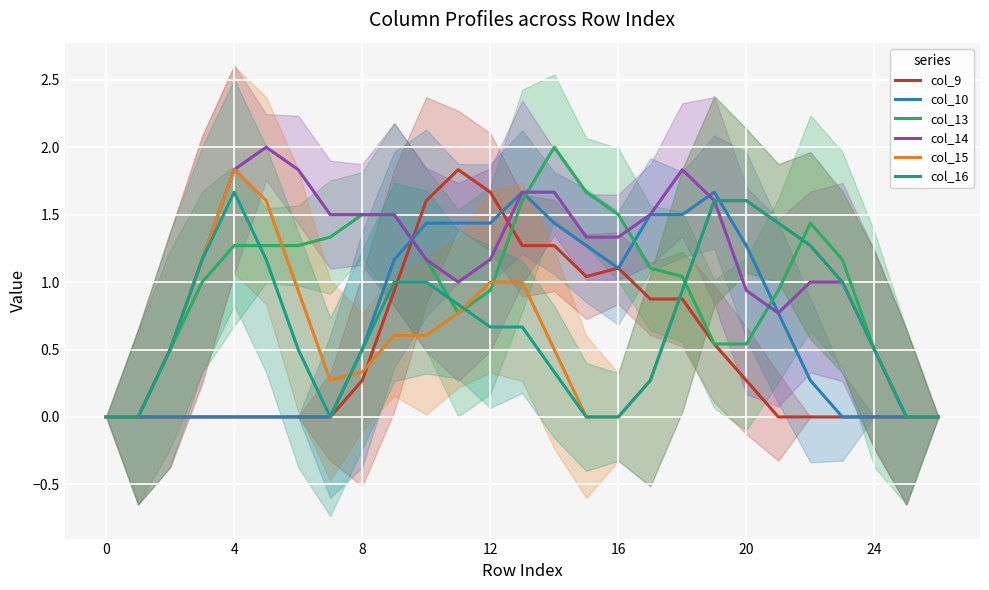

The col_9 series shows 1.7 at 12. True or false?

True